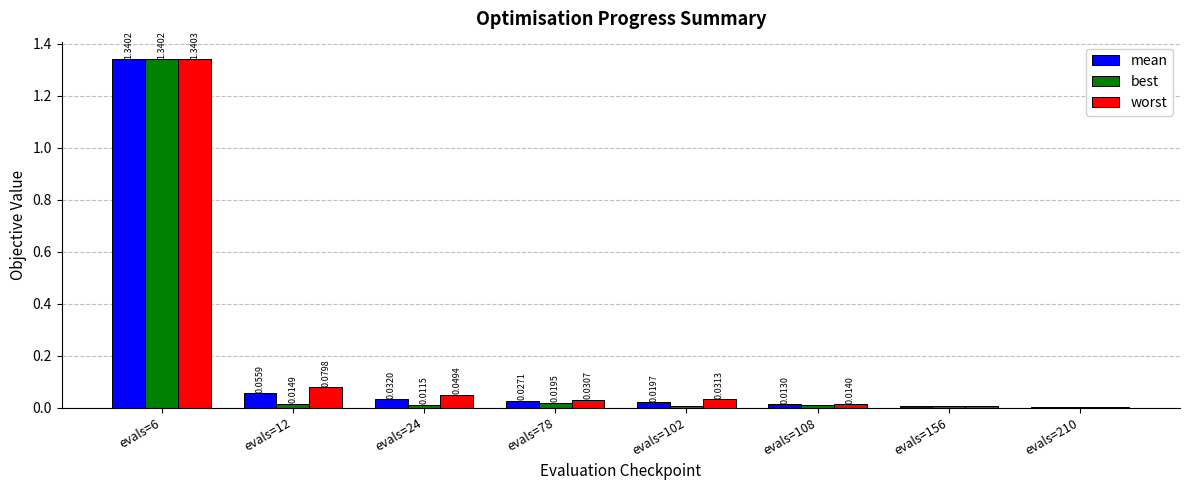

Which series has the largest total across all categories?

worst